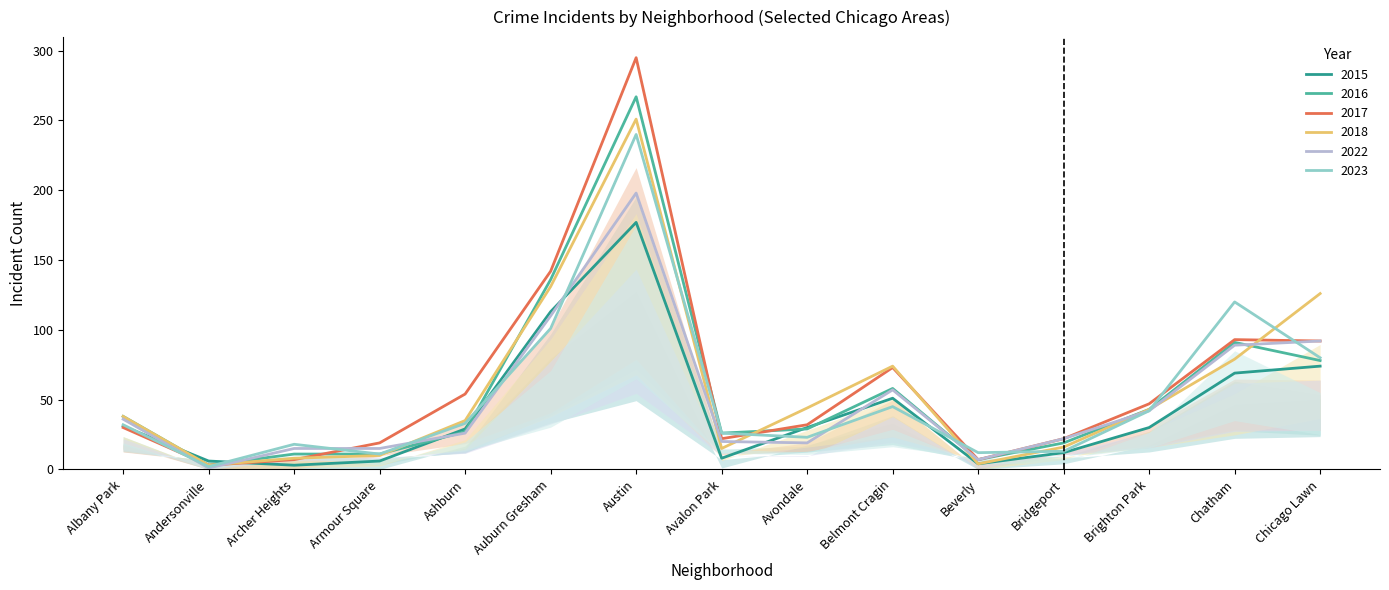

The value of 2023 at Auburn Gresham is 101. True or false?

True